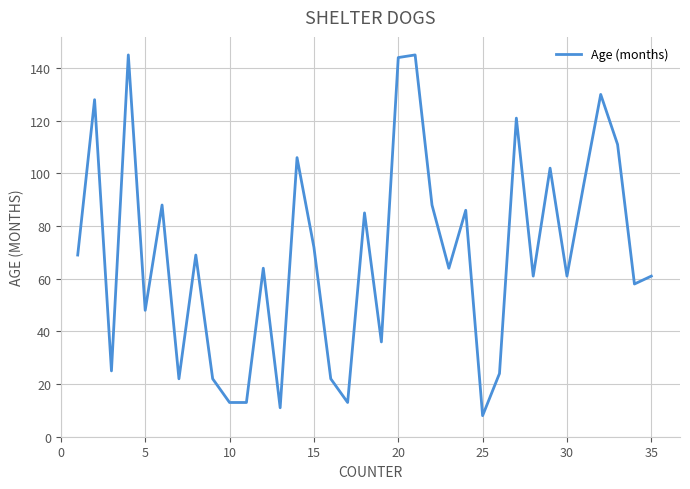

What is the greatest value displayed?

145